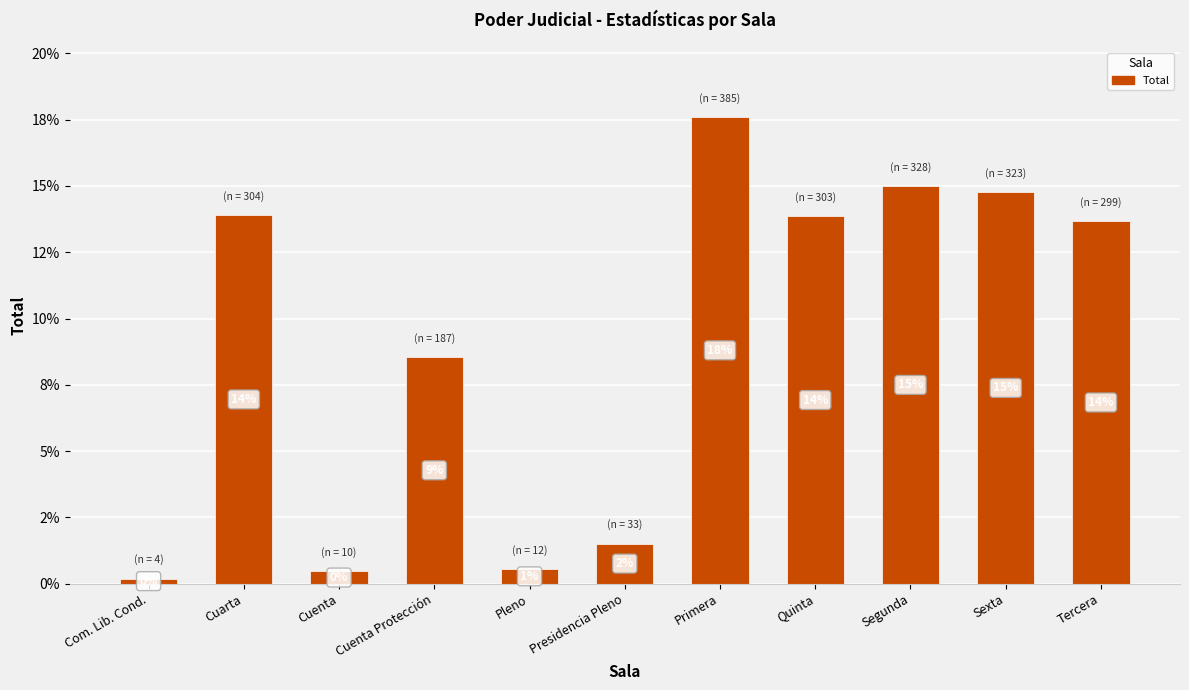

What is the value of the 11th bar from the left?

0.1